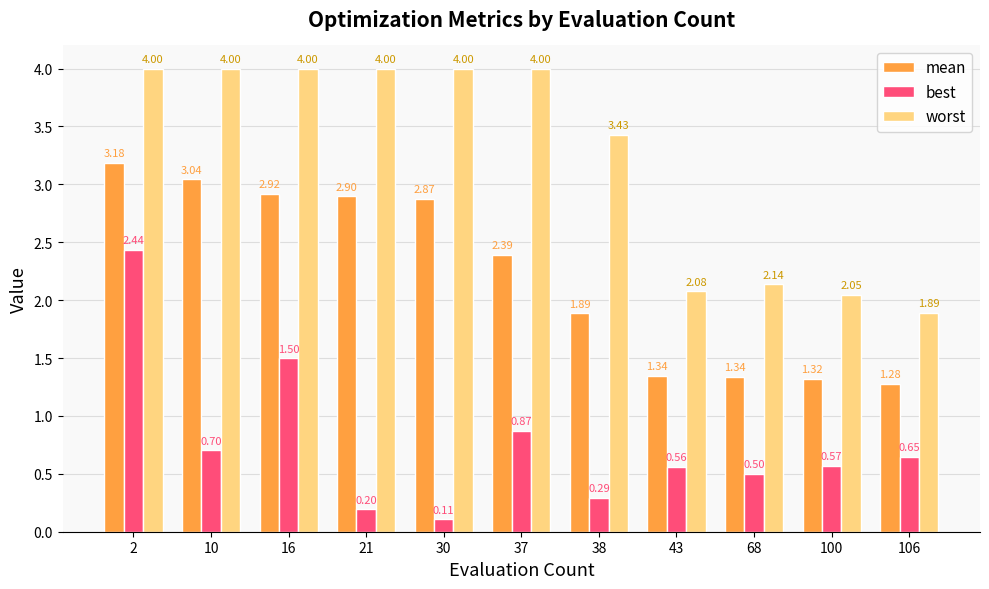

What is the difference between the highest and lowest values at 16?

2.5